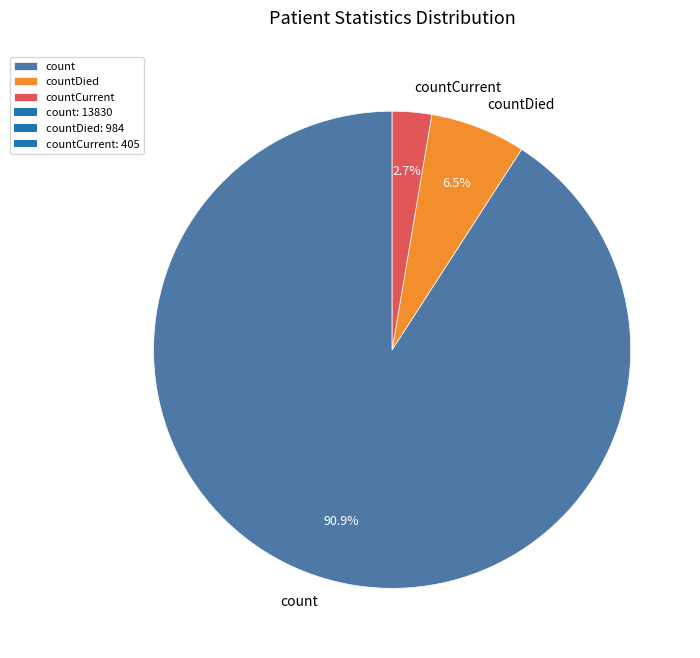

How many segments does this pie chart have?

3